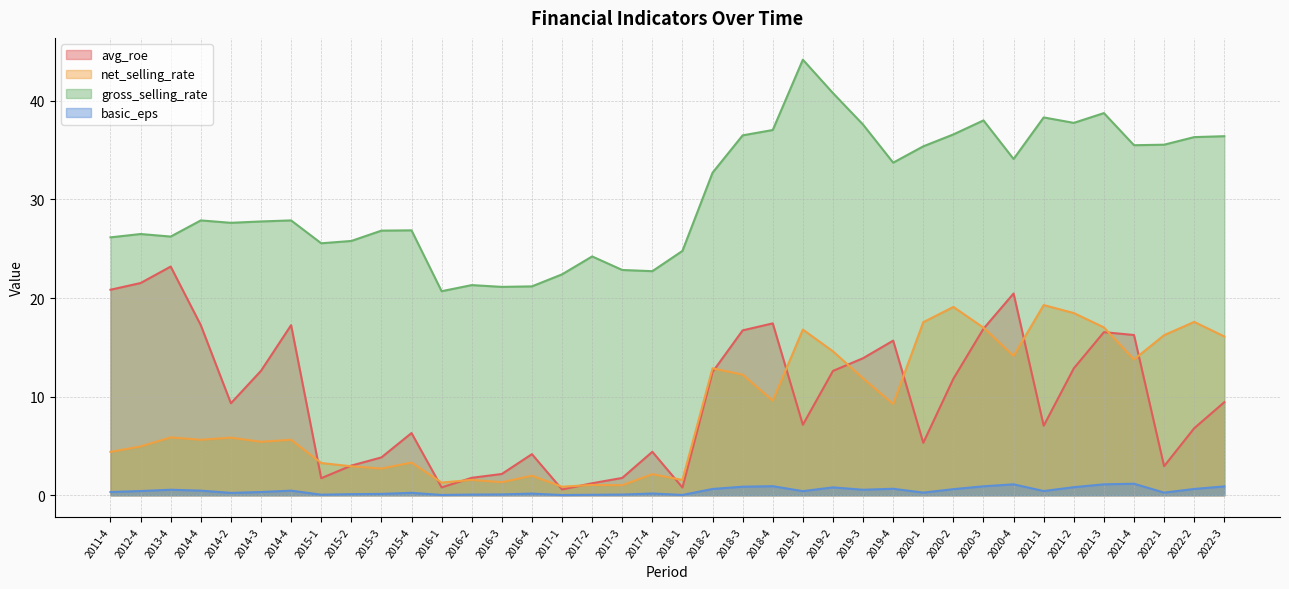

True or false: gross_selling_rate and avg_roe cross at least once.

False